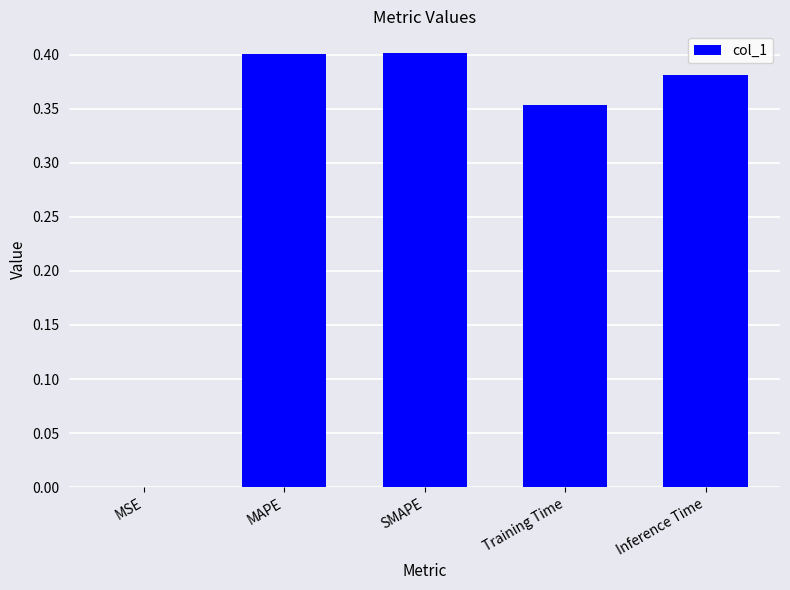

The value at SMAPE is 0.4. True or false?

True